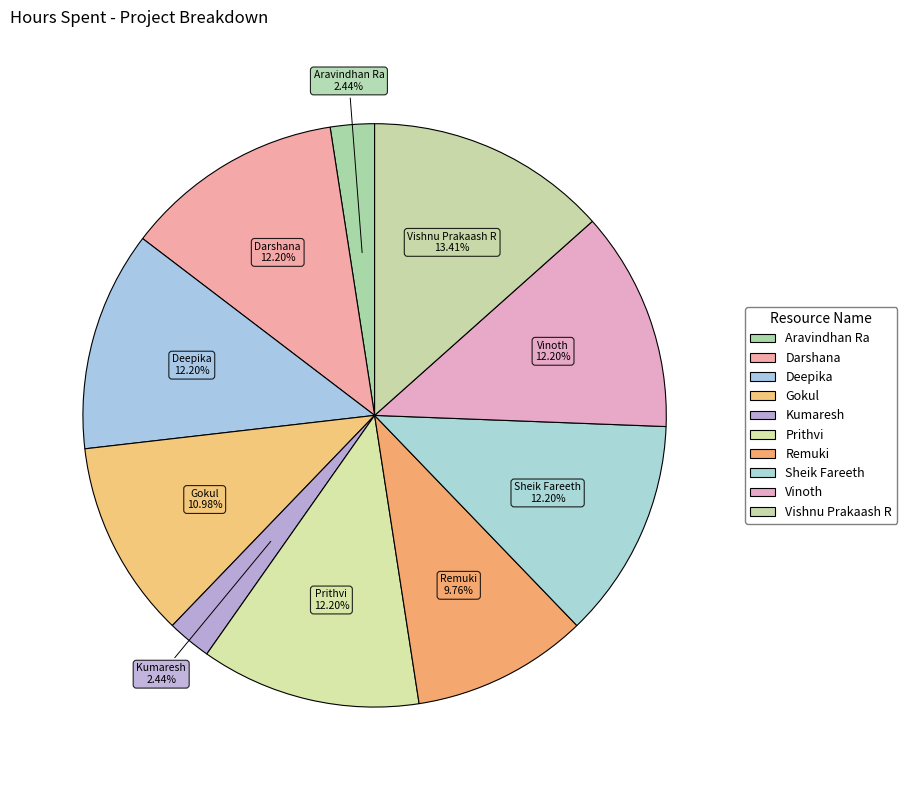

What is the ratio of the value at Prithvi to the value at Aravindhan Ra?

5.0